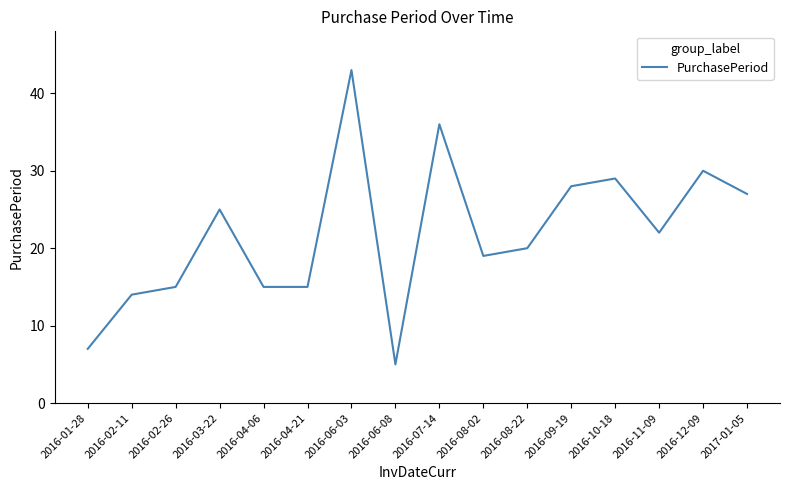

At which label does the data first exceed 22?

2016-03-22